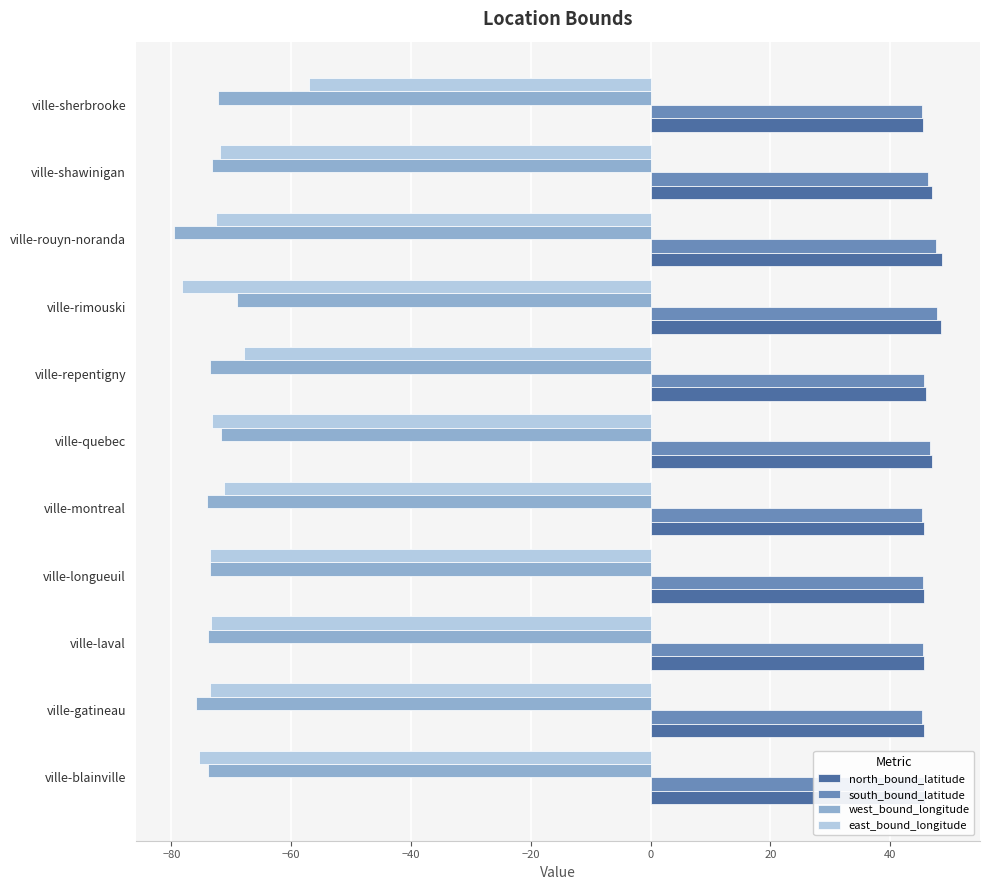

What is the greatest value displayed?

48.6